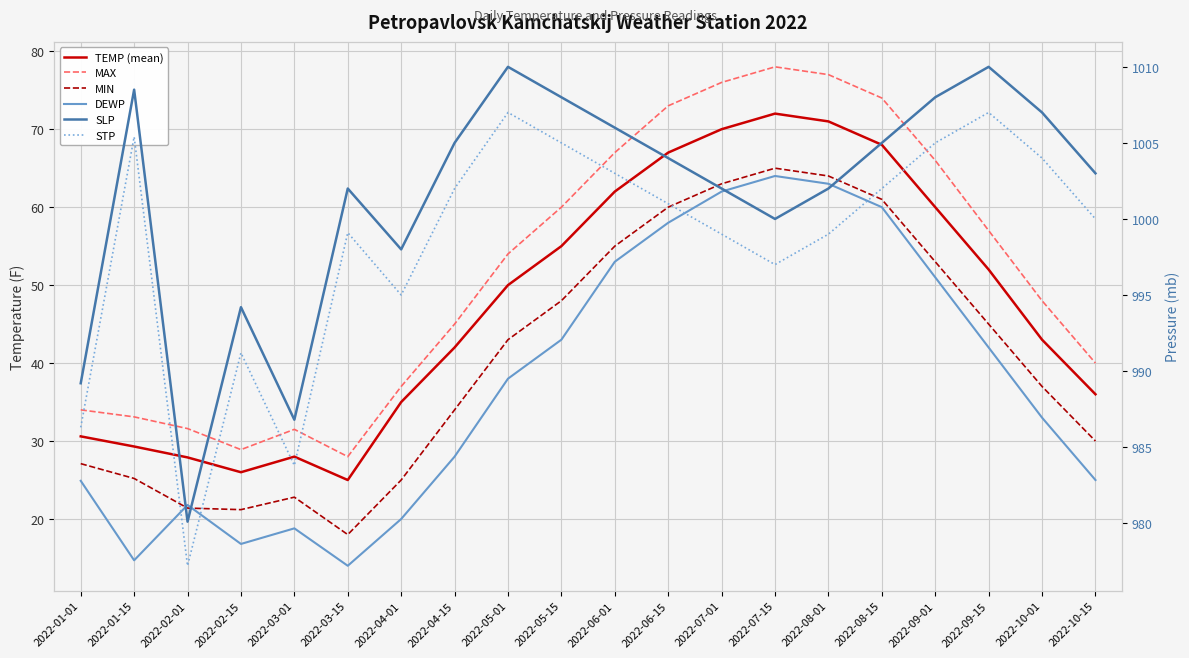

Rank the series by their maximum value, from lowest to highest.

DEWP, MIN, TEMP (mean), MAX, STP, SLP